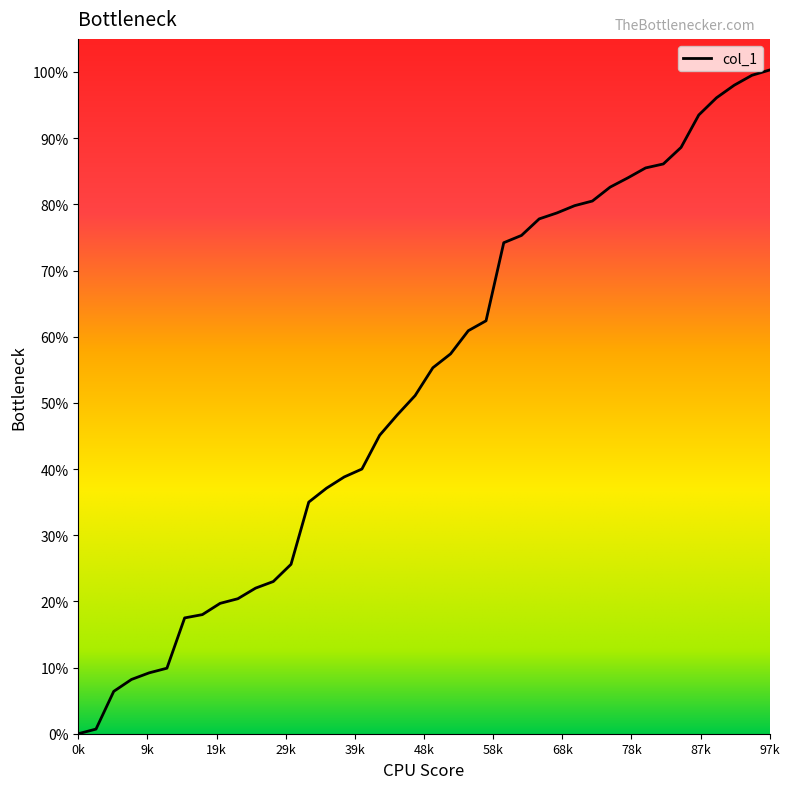

Is this an area chart (filled region under the line)?

Yes